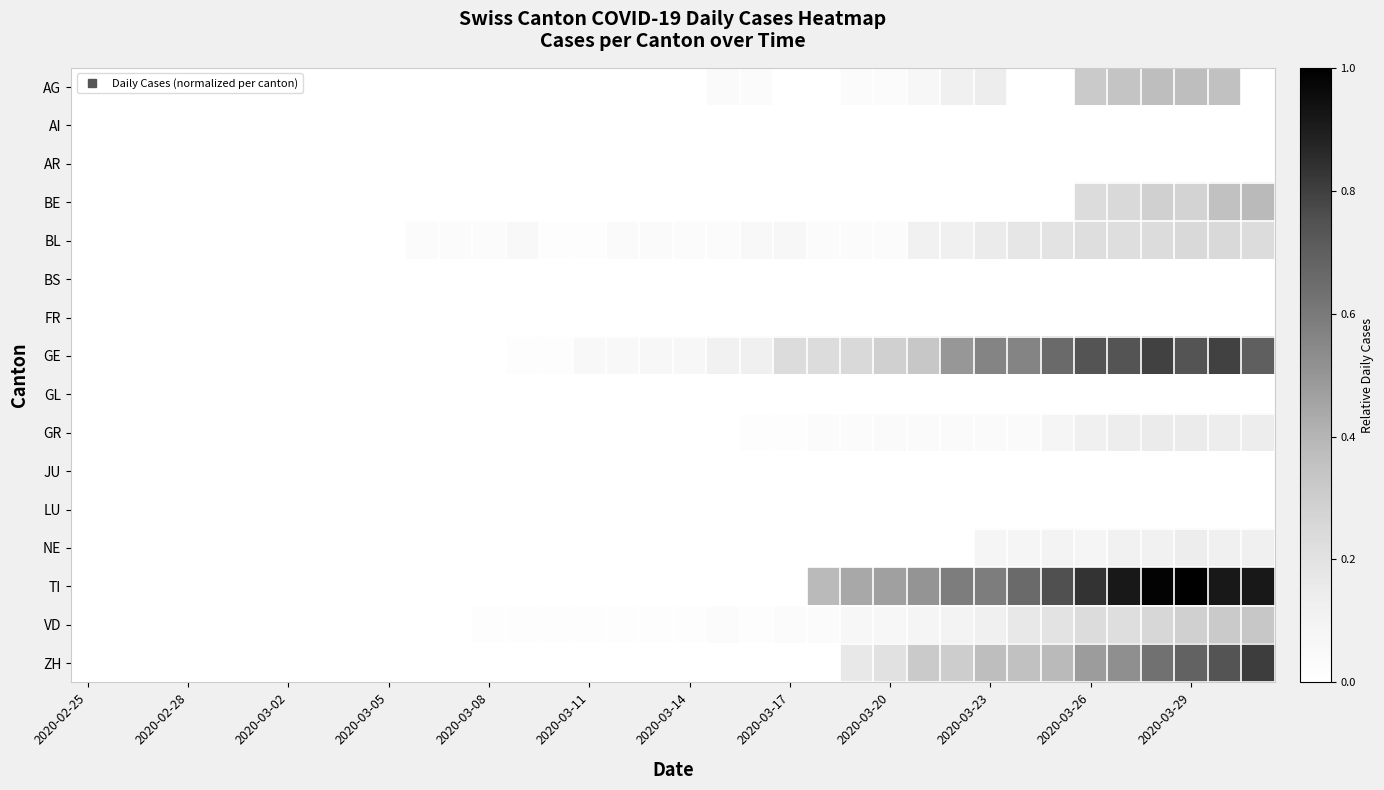

Count the number of categories in the chart.

36